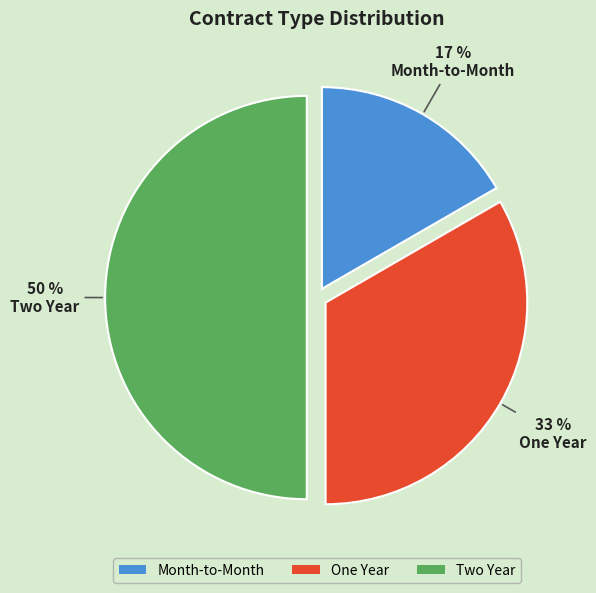

To the nearest percent, what percentage of the pie is Month-to-Month?

17%